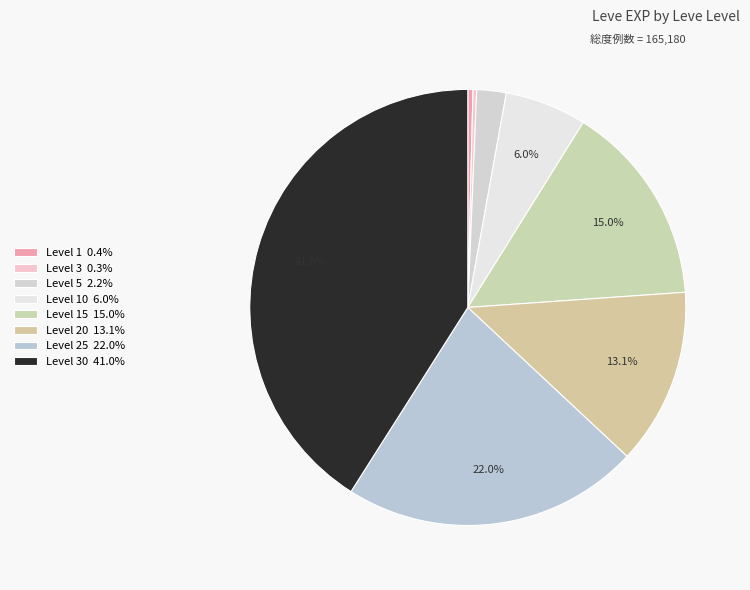

What is the smallest slice in the pie chart?

3